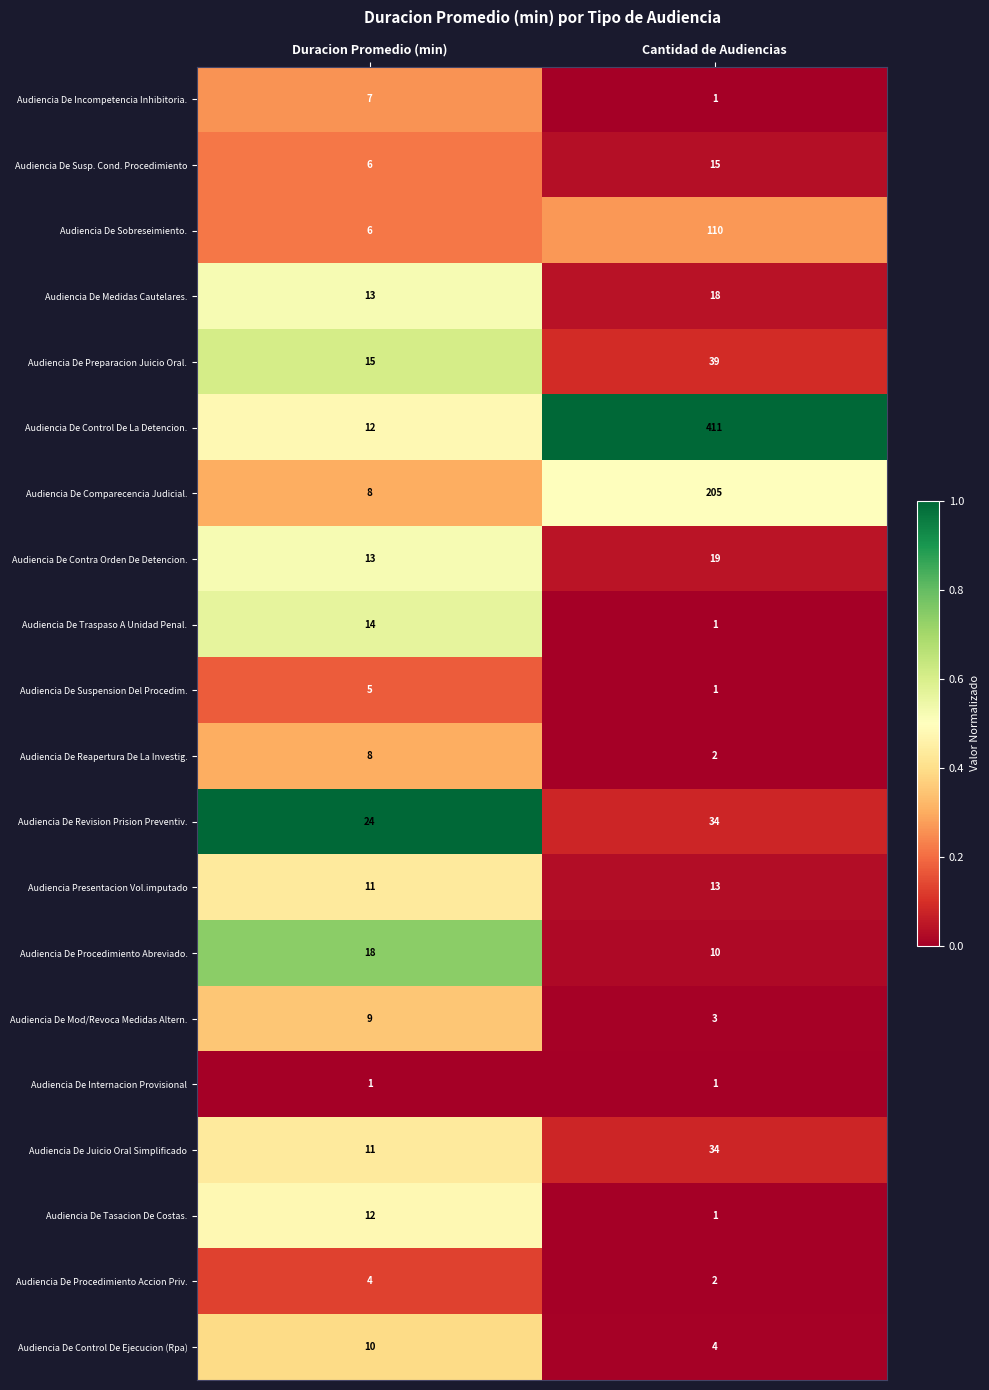

What is the sum of all Audiencia De Sobreseimiento. values?

116